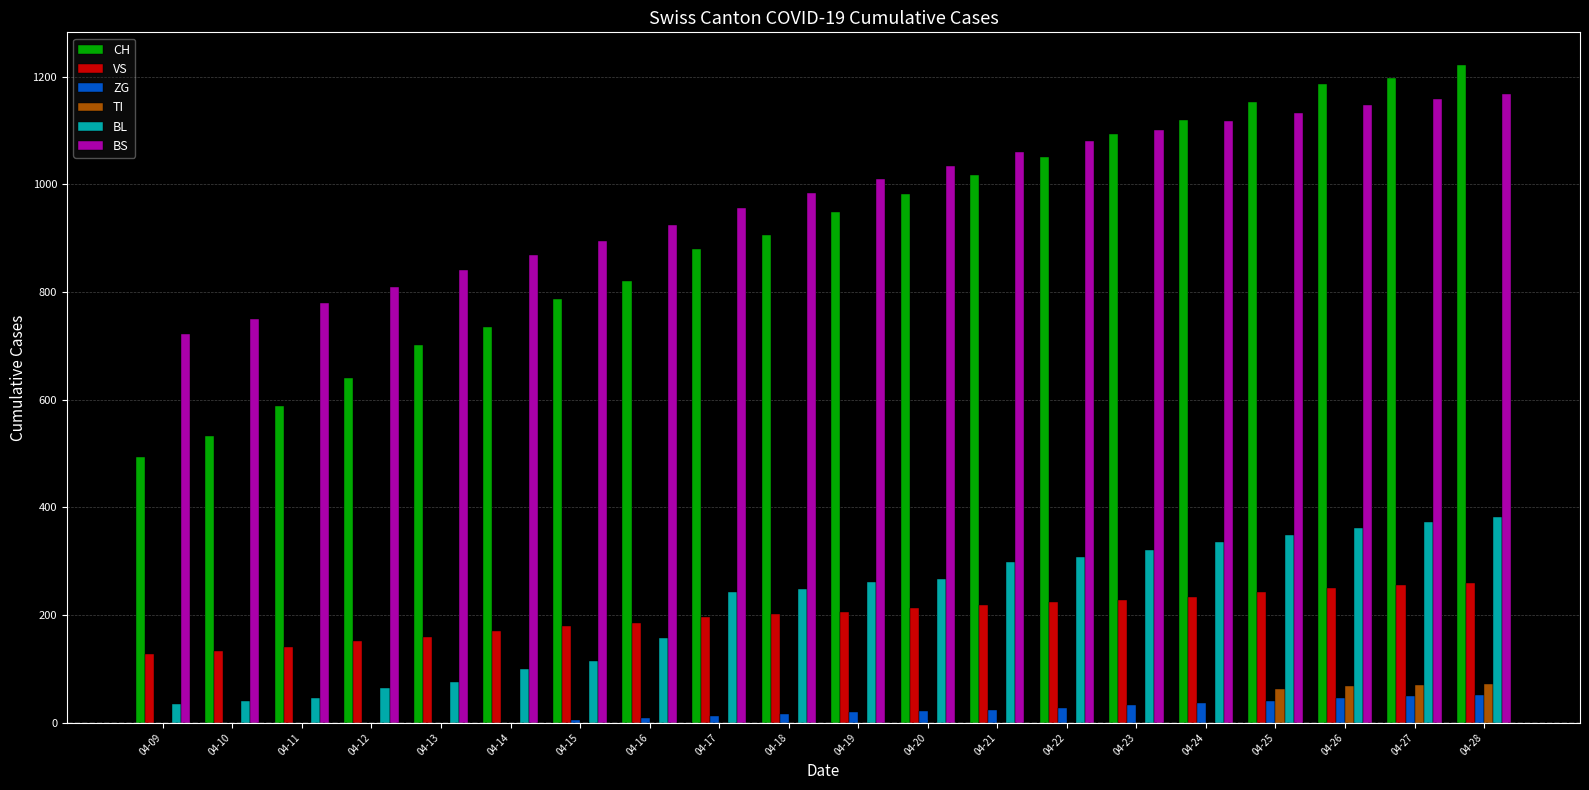

Does the chart contain stacked bars?

No